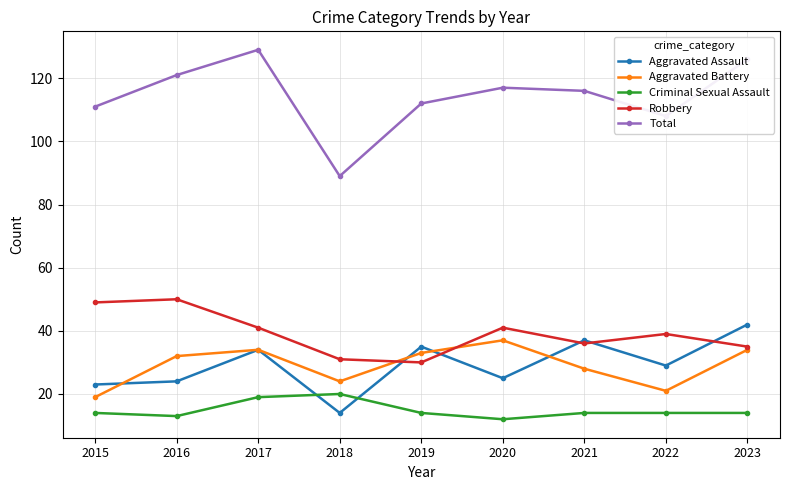

Which series has the largest total across all categories?

Total